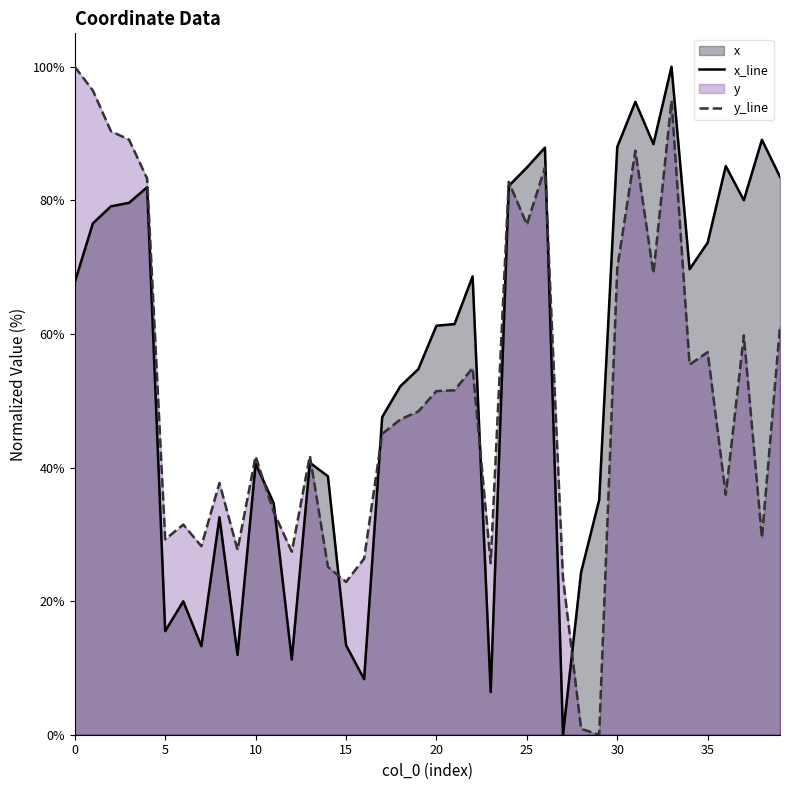

What is the average value of the x_line series?

54.6